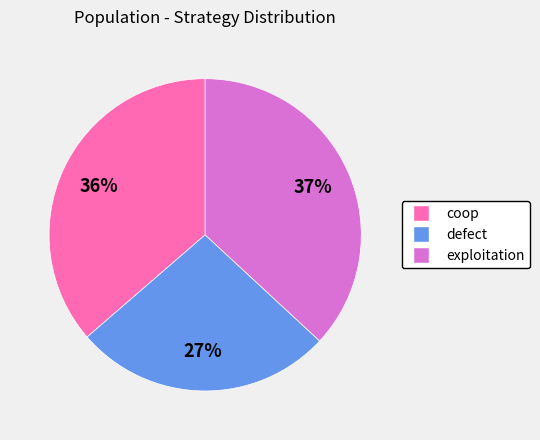

Rank the categories by value from lowest to highest.

defect, coop, exploitation